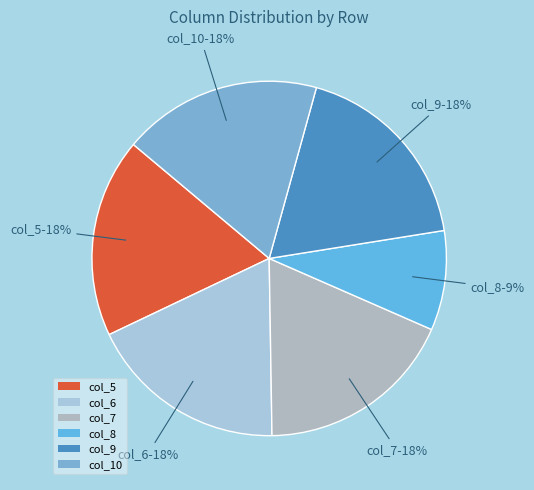

Which slice is the smallest?

col_8